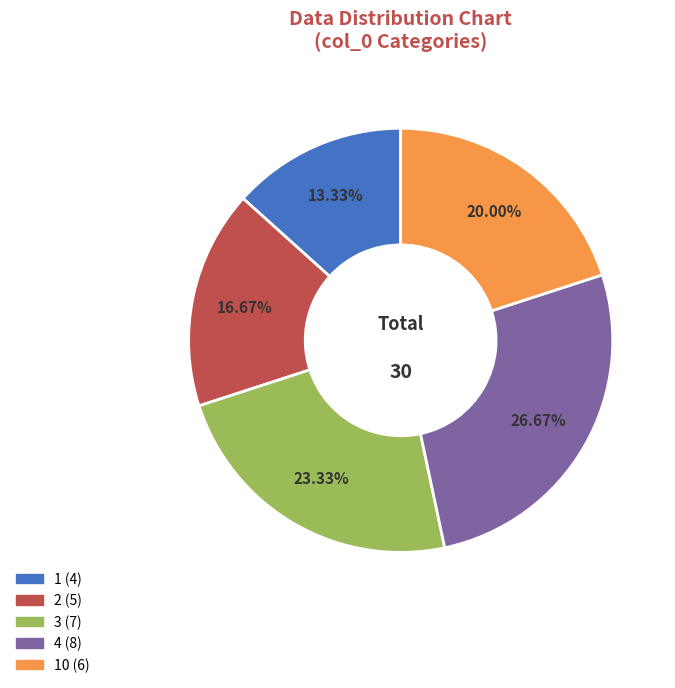

Does any single category account for the majority?

No